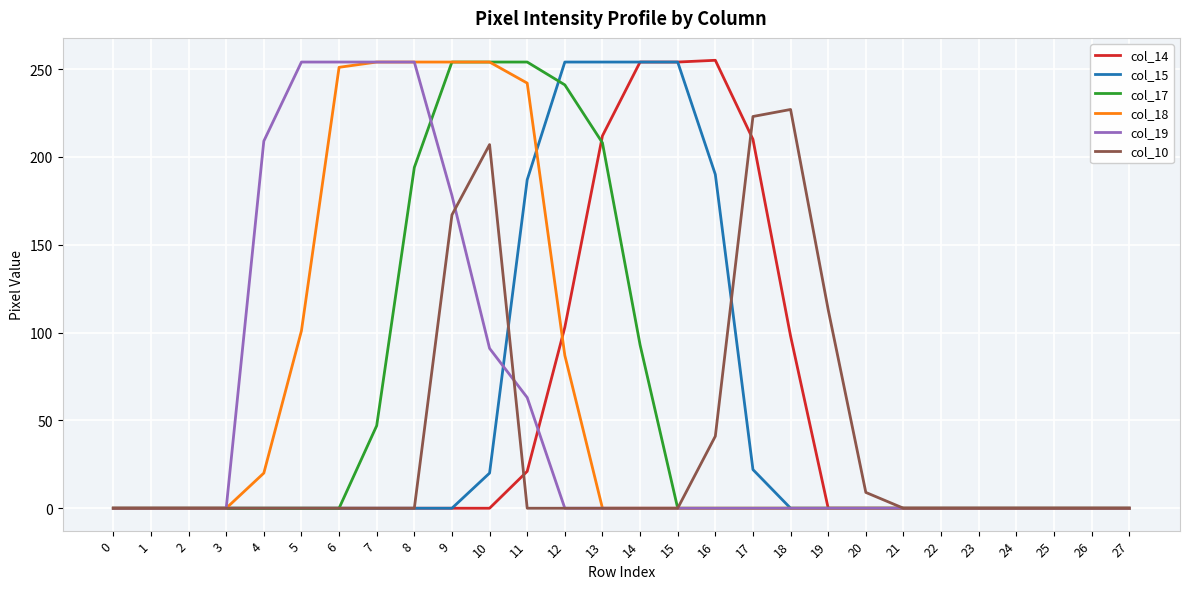

What is the greatest value displayed?

255